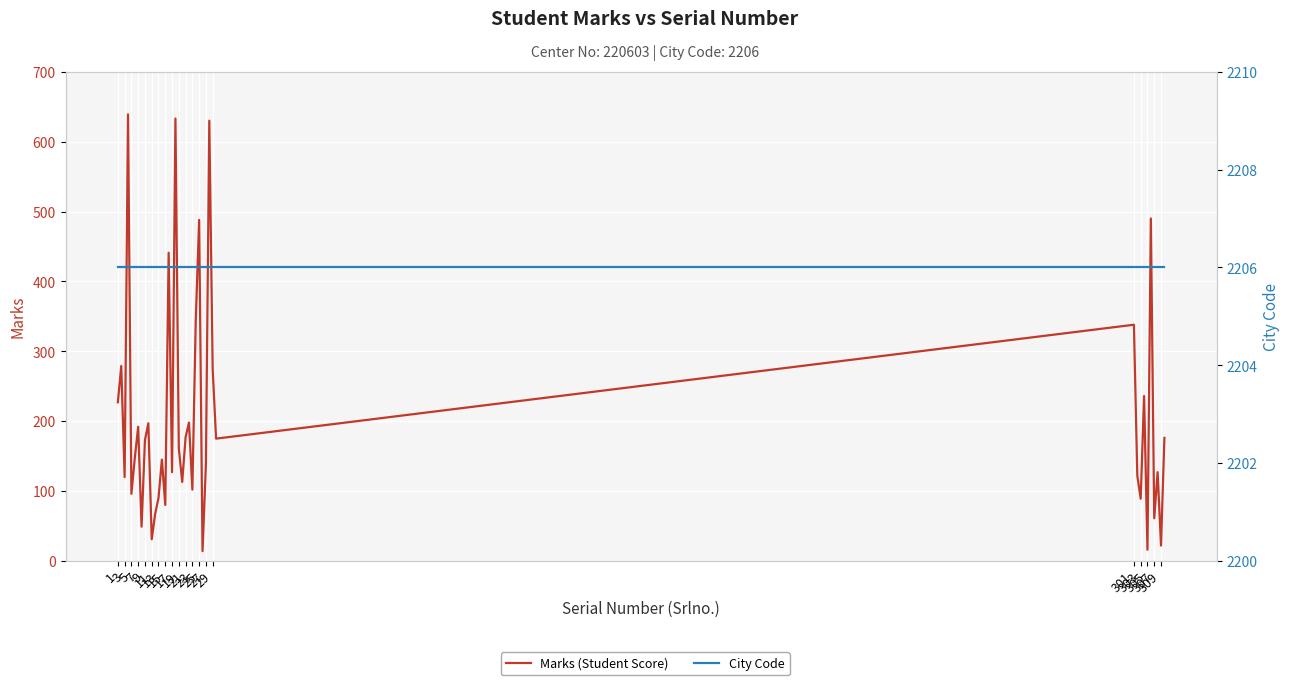

True or false: Marks (Student Score) and City Code cross at least once.

False